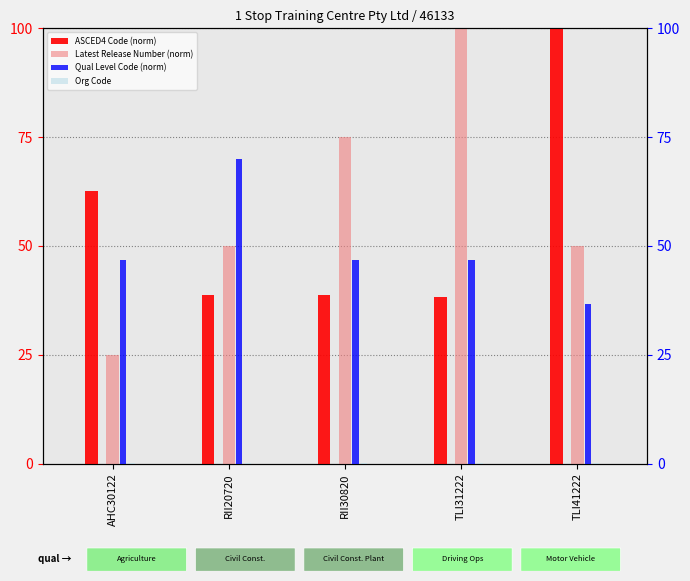

Count the number of categories in the chart.

5